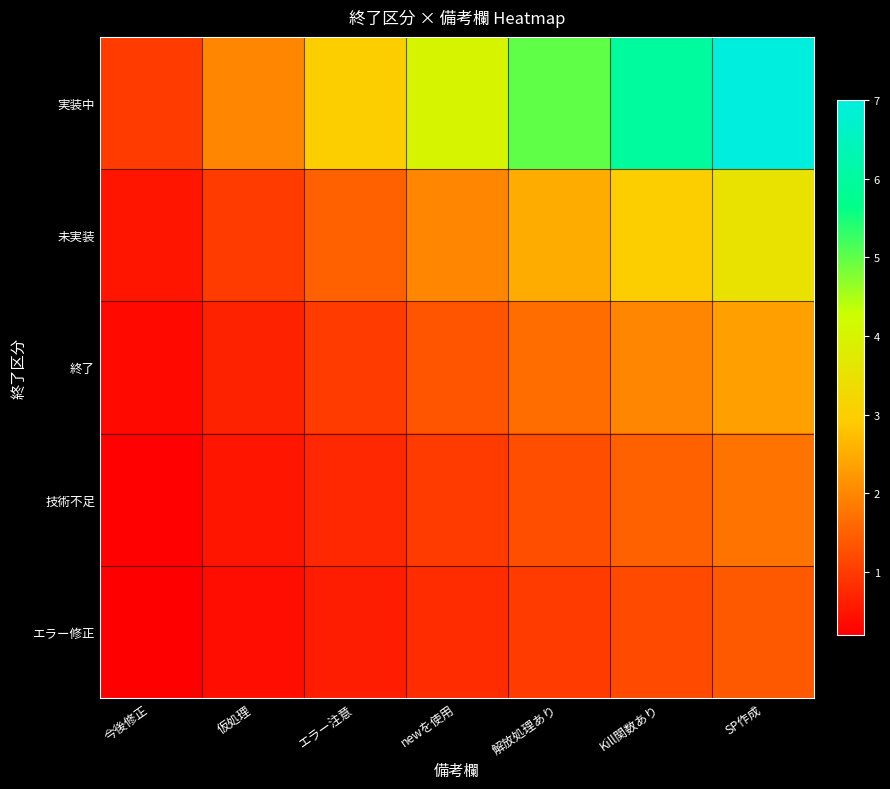

What is the spread (max minus min) of values at 解放処理あり?

4.0